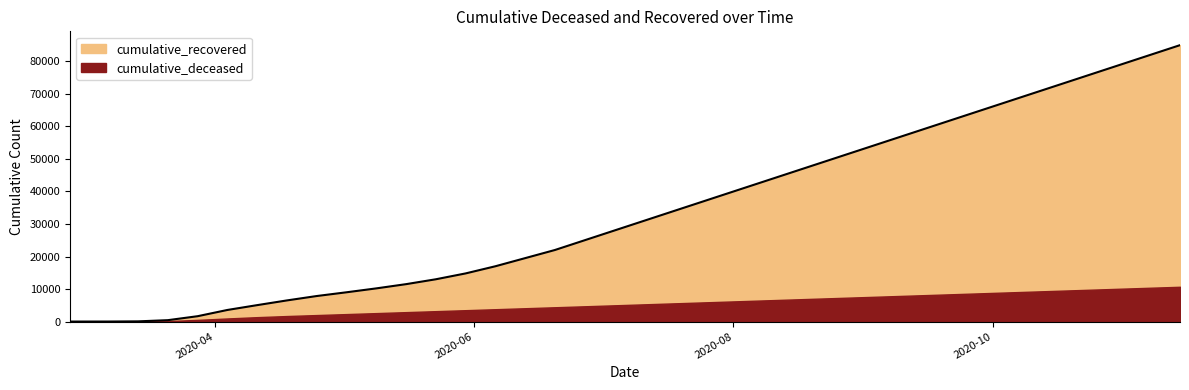

Where is the data nearest to the value 42501?

2020-08-08